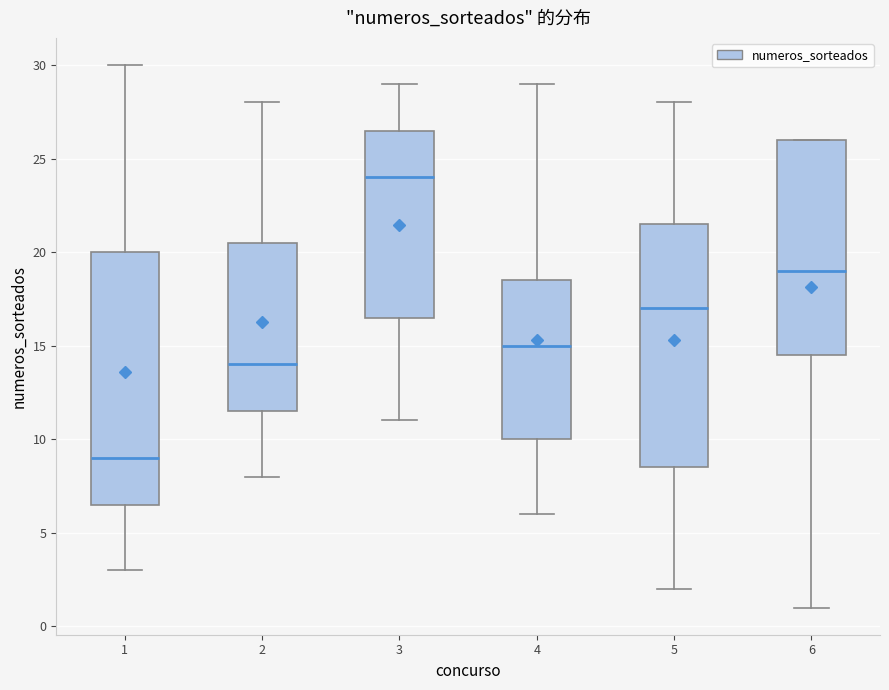

Where does the upper whisker of the box at x = 1 end on the y-axis? The values are not printed on the chart, so give them approximately, as read against the axis.

30.0